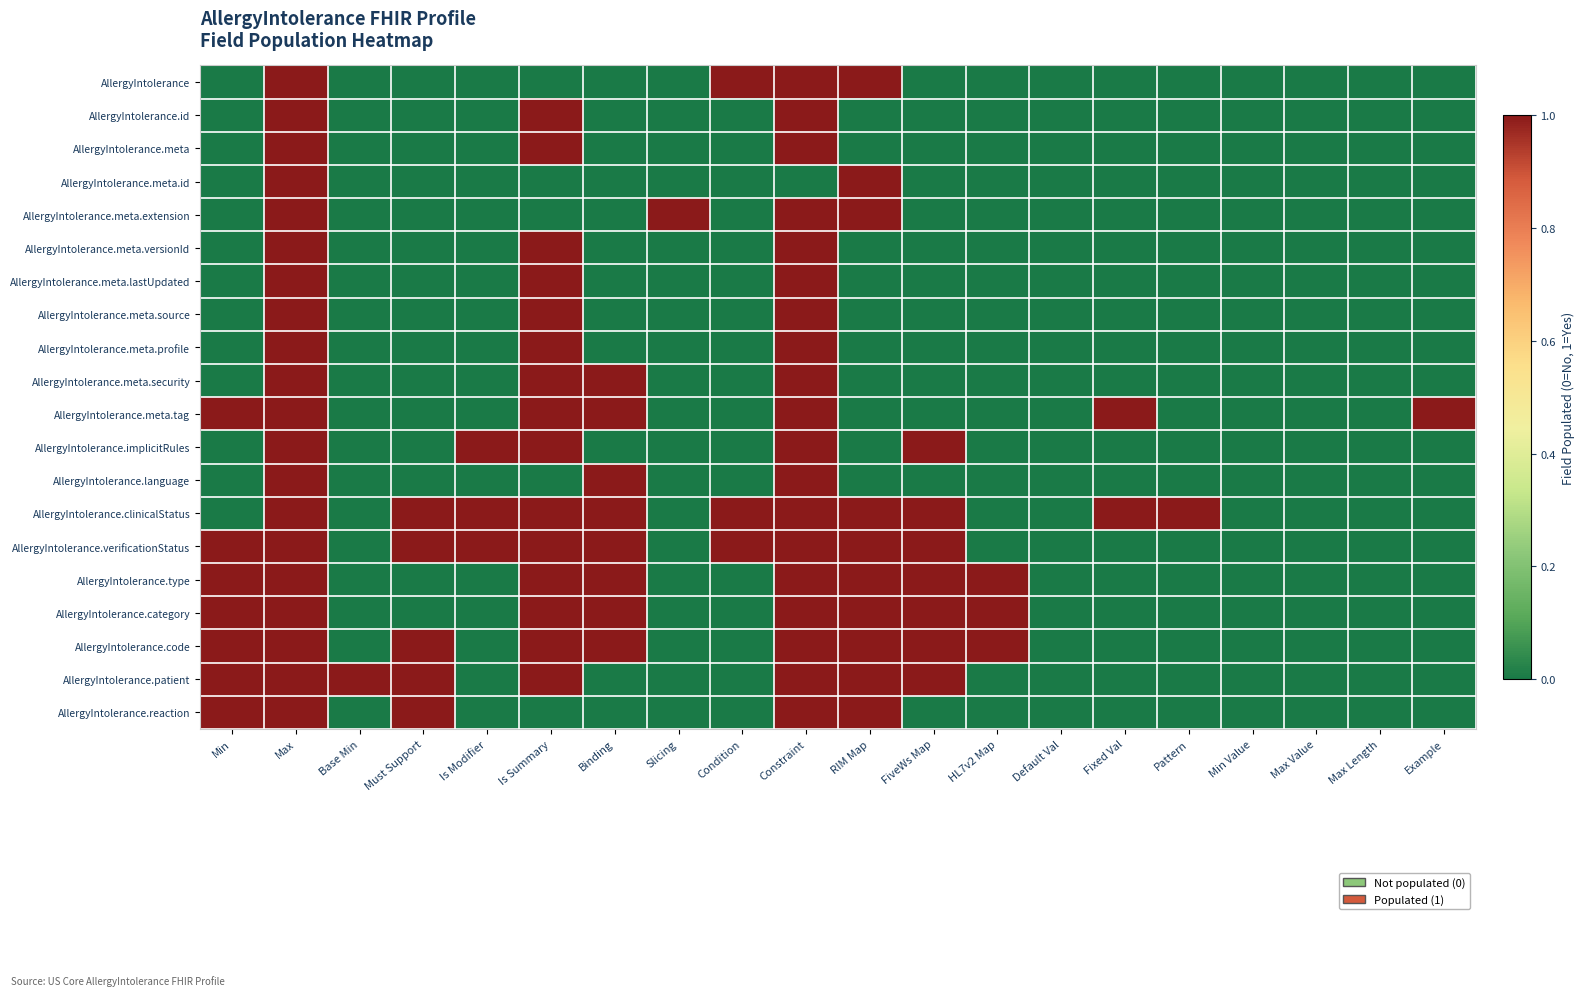

What is the total value across all series at RIM Map?

10